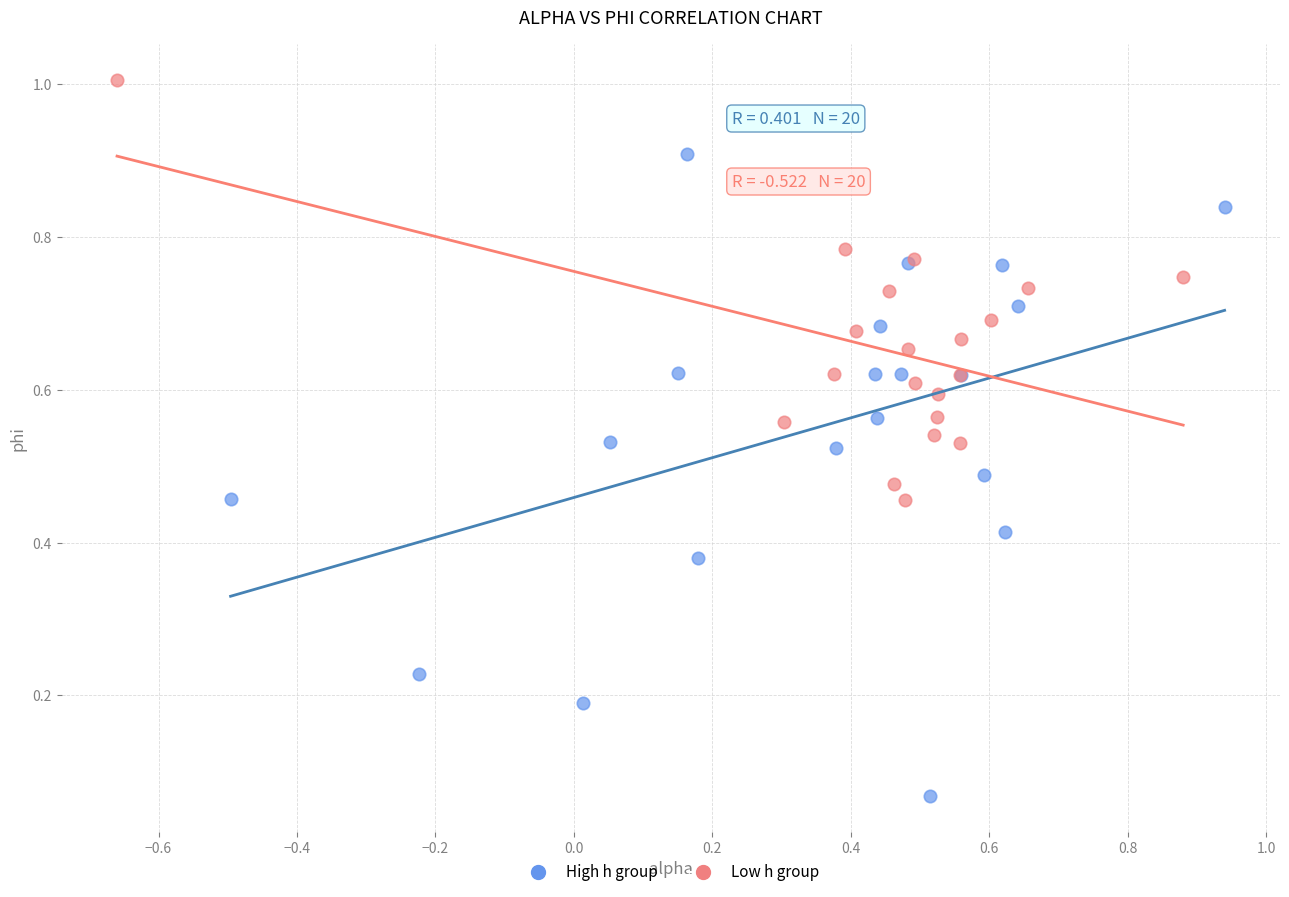

Which series reaches the maximum Y coordinate?

Low h group